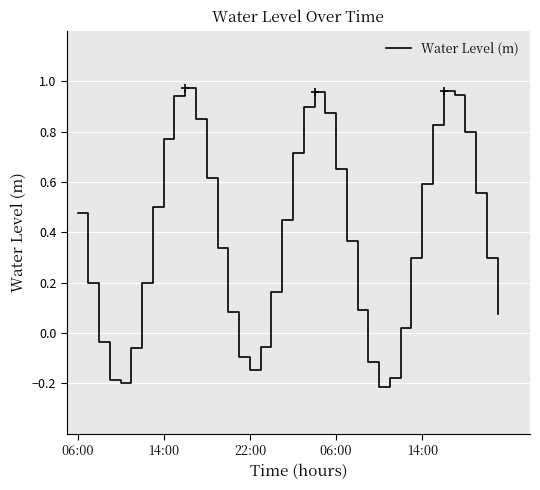

What is the sum of all values?

15.2